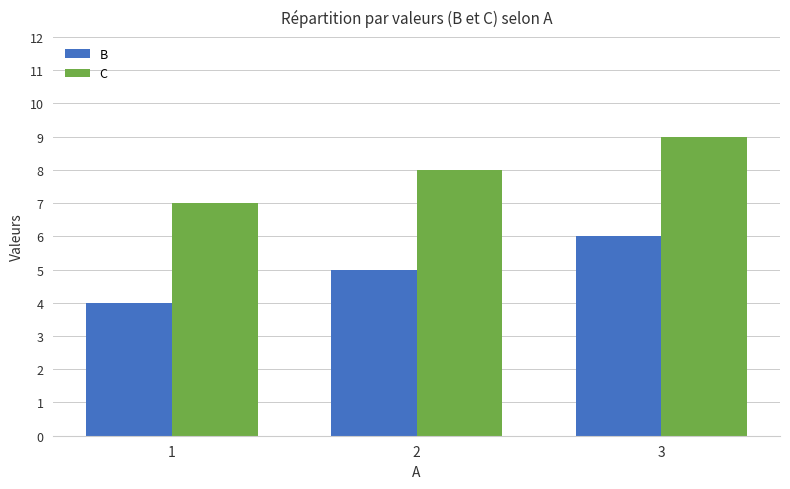

What is the difference between the highest and lowest values at 1?

3